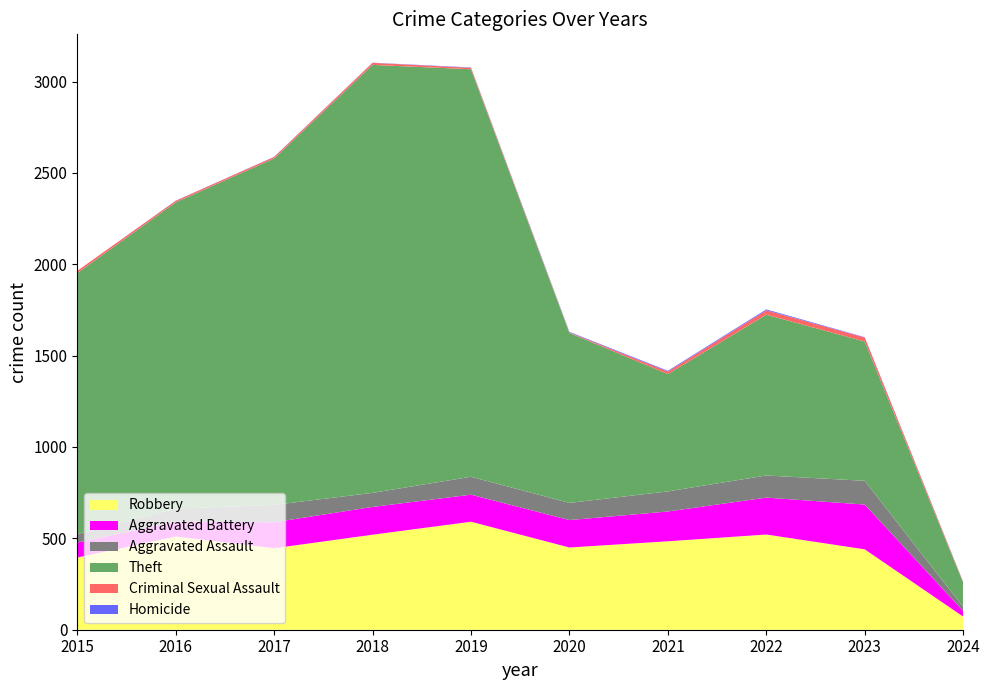

Reading left to right, extract all data points from this chart.

Robbery: 395	510	446	520	591	450	484	521	440	72
Aggravated Battery: 82	82	142	152	148	150	163	202	245	31
Aggravated Assault: 46	71	95	77	98	94	110	121	130	22
Theft: 1429	1676	1896	2342	2230	930	642	880	762	133
Criminal Sexual Assault: 12	8	8	11	8	3	14	24	22	4
Homicide: 0	1	1	1	2	3	4	5	2	1